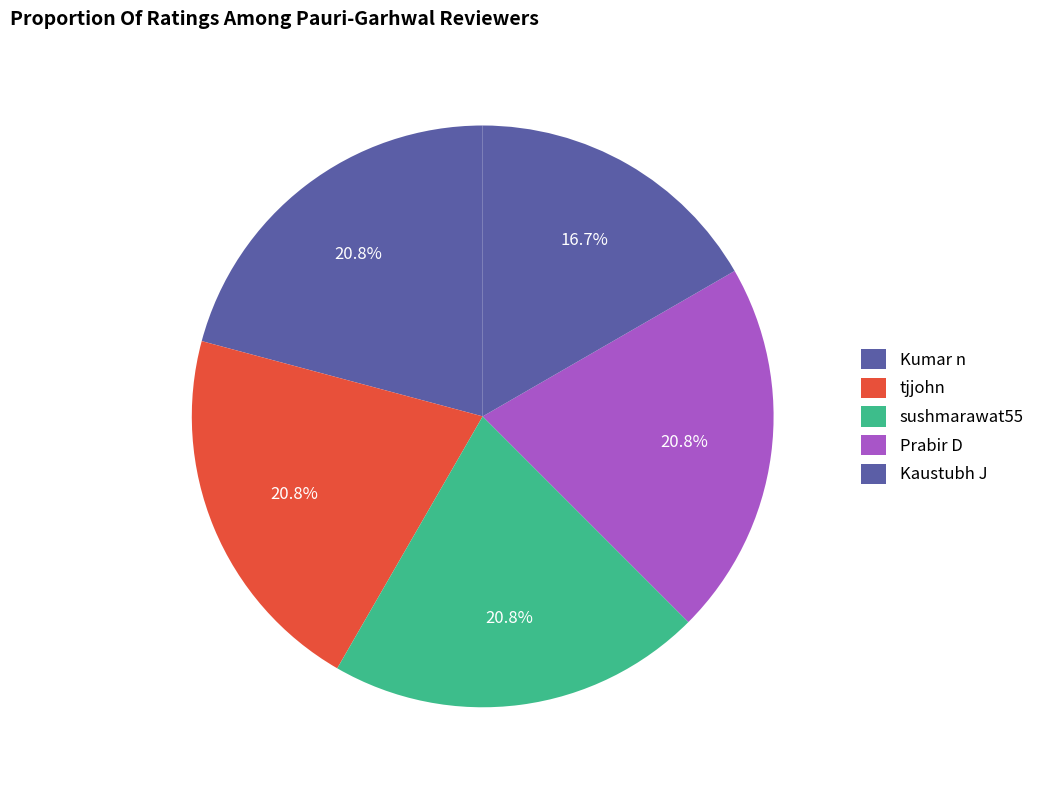

To the nearest percent, what percentage of the pie is sushmarawat55?

21%